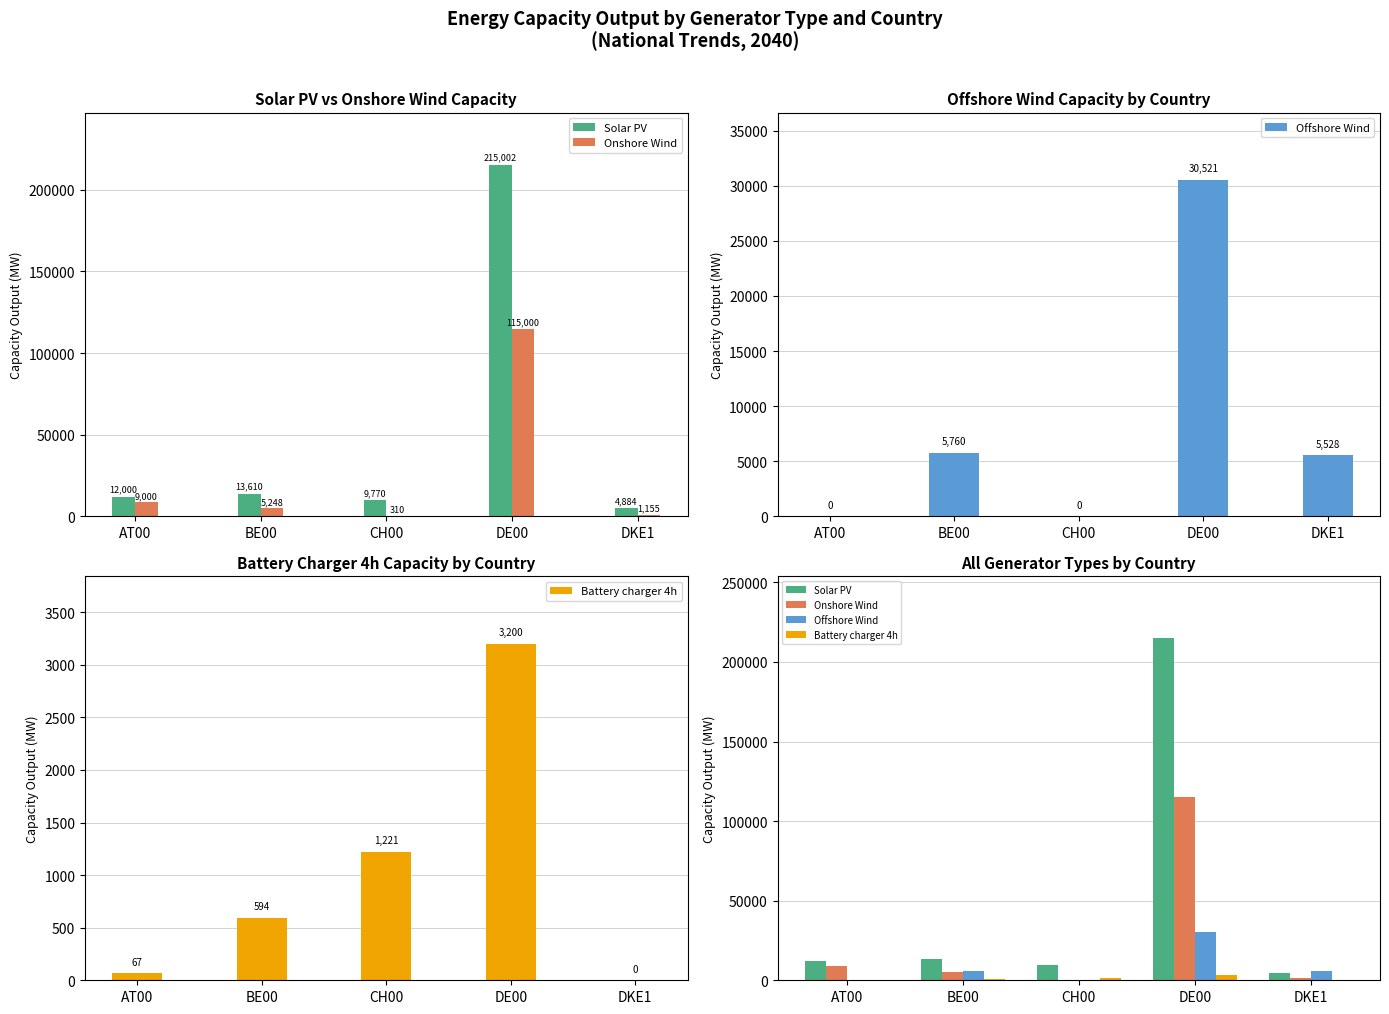

Between DE00 and DKE1, which series saw the biggest shift?

Solar PV